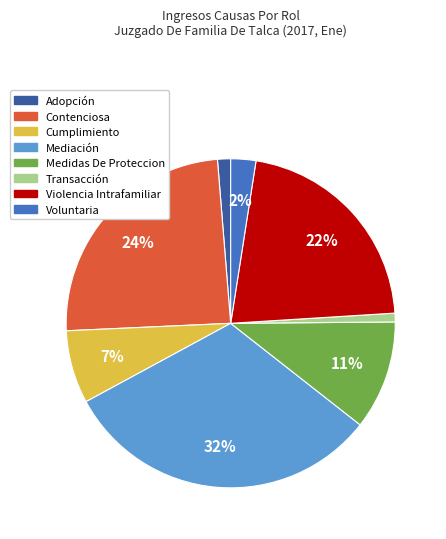

Is it true that Violencia Intrafamiliar is 32% of the pie?

False